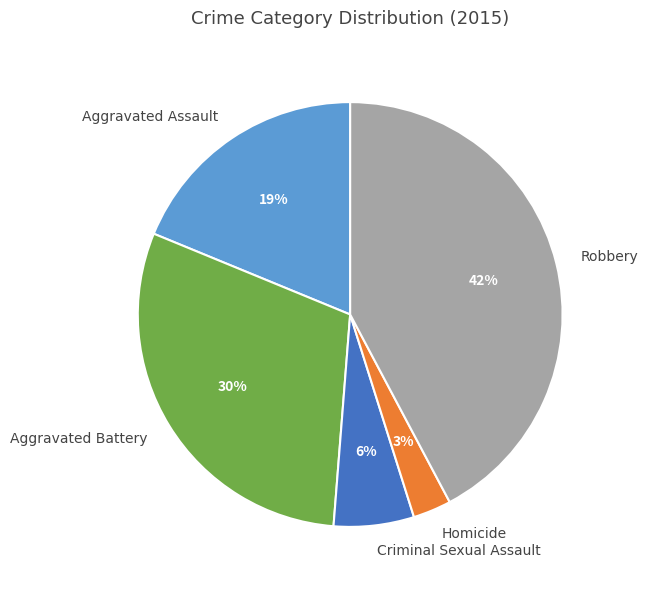

Does Aggravated Assault account for over 50% of the chart?

No